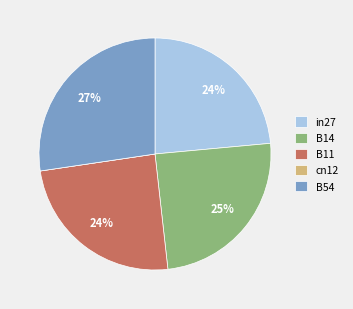

What is the largest slice in the pie chart?

B54